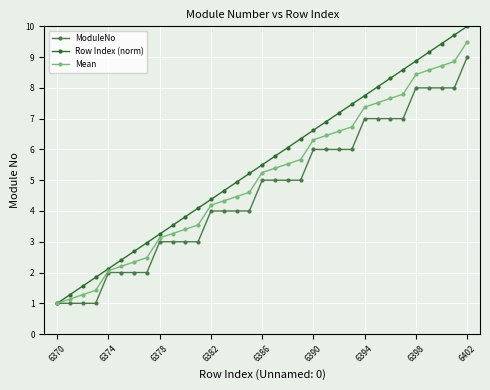

What is the value of the Row Index (norm) point at the 33rd from the left?

10.0